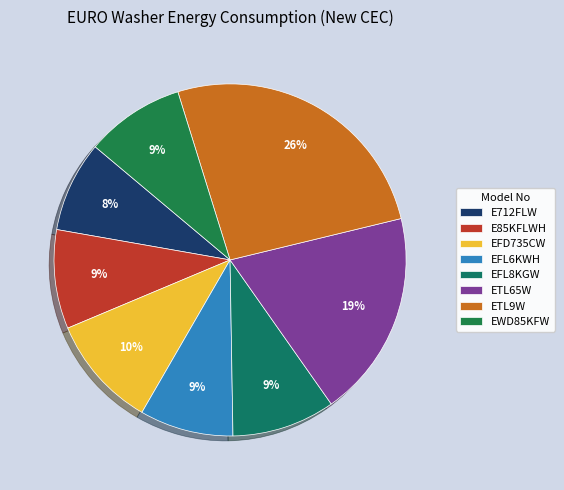

Is it true that EFD735CW is 10% of the pie?

True